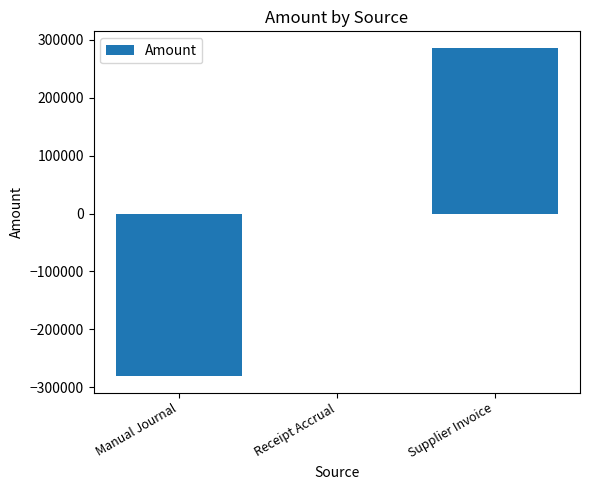

The chart shows a value of 0.0 at Receipt Accrual. True or false?

True